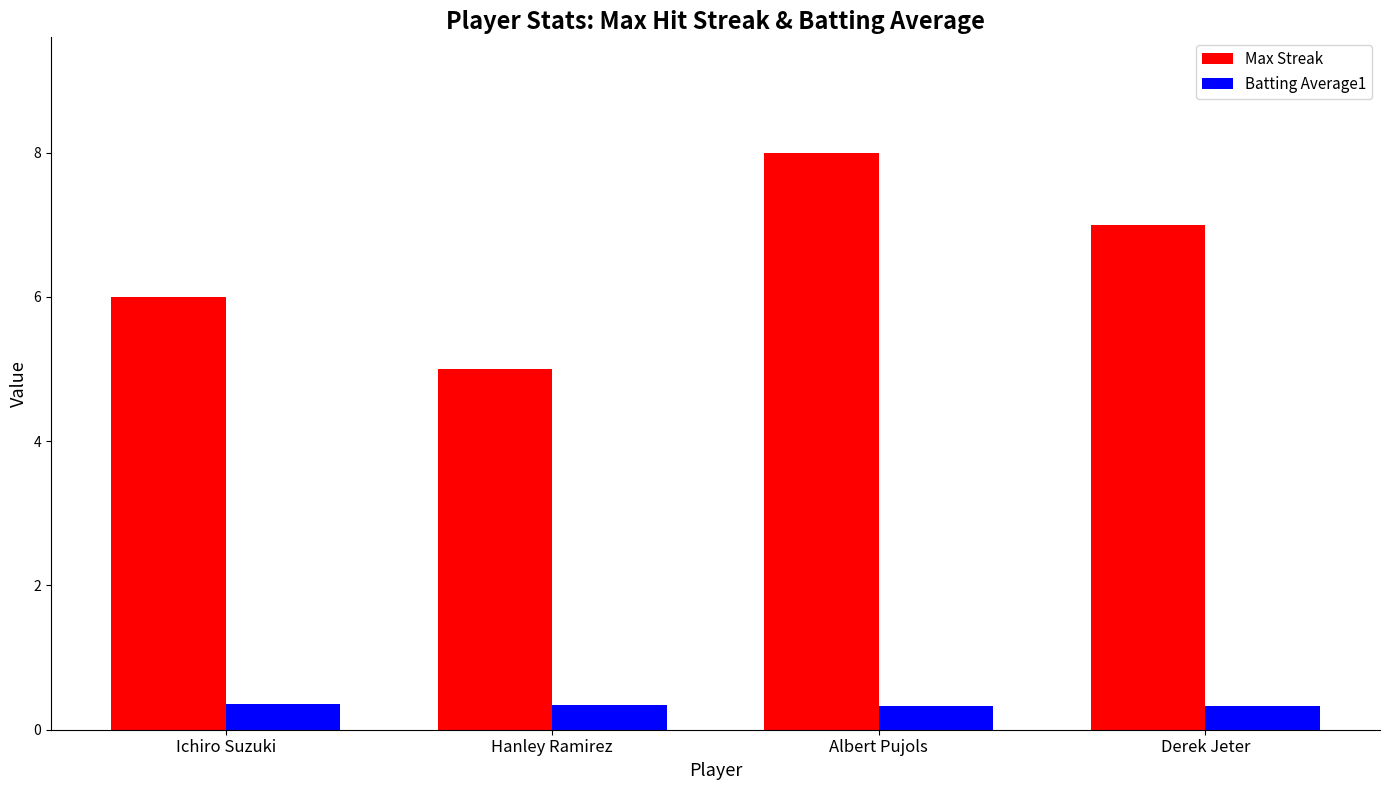

Which series has the largest total across all categories?

Max Streak